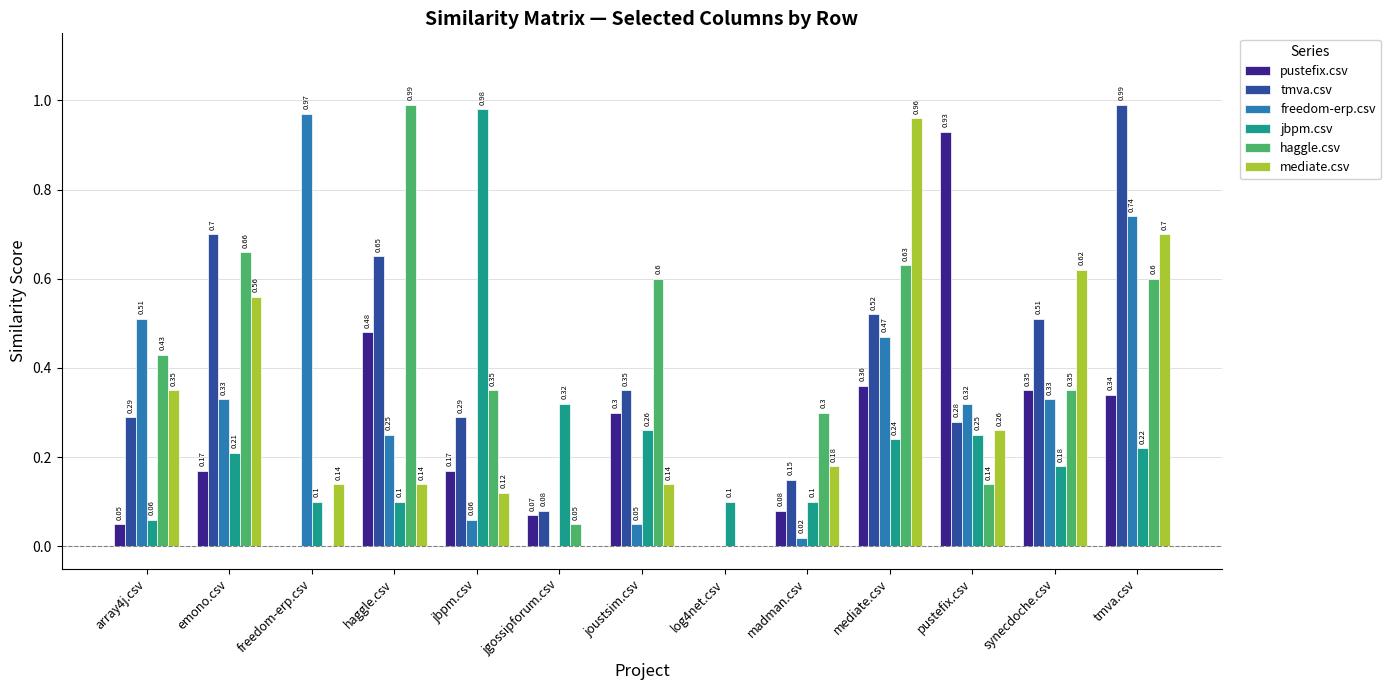

Which series changed the most between haggle.csv and tmva.csv?

mediate.csv